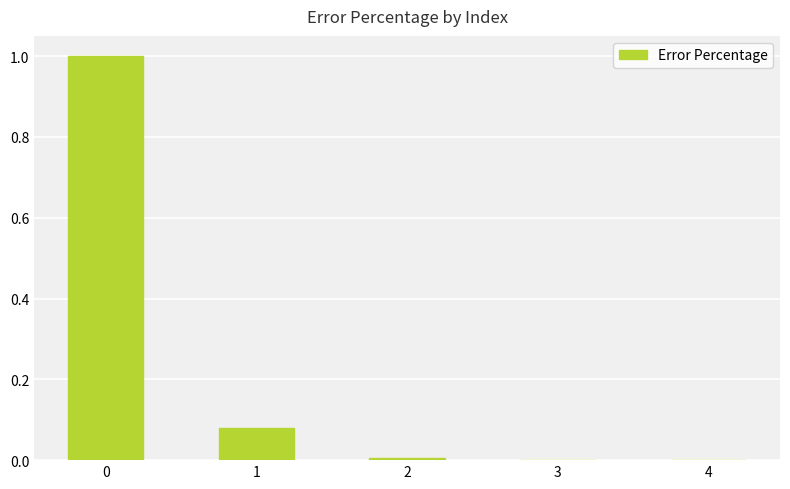

The chart shows a value of 0.0 at 2. True or false?

True